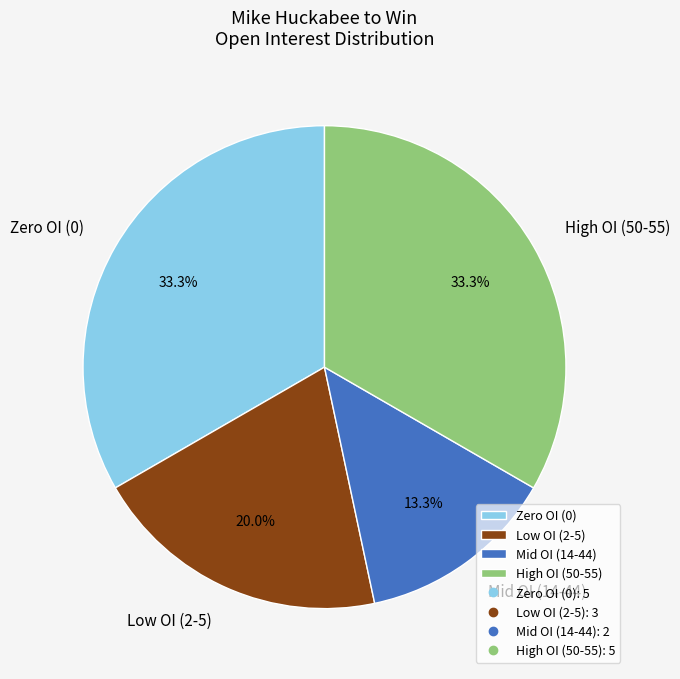

To the nearest percent, what is the difference between the largest and smallest slice percentages?

20%